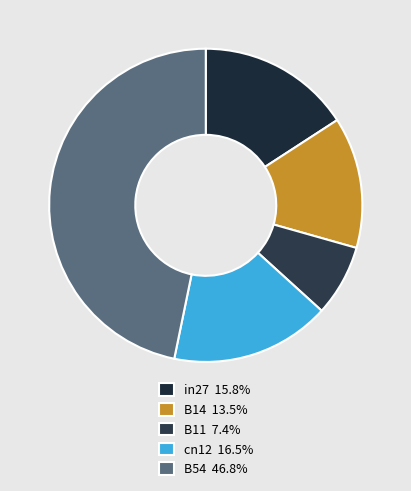

How many segments does this pie chart have?

5